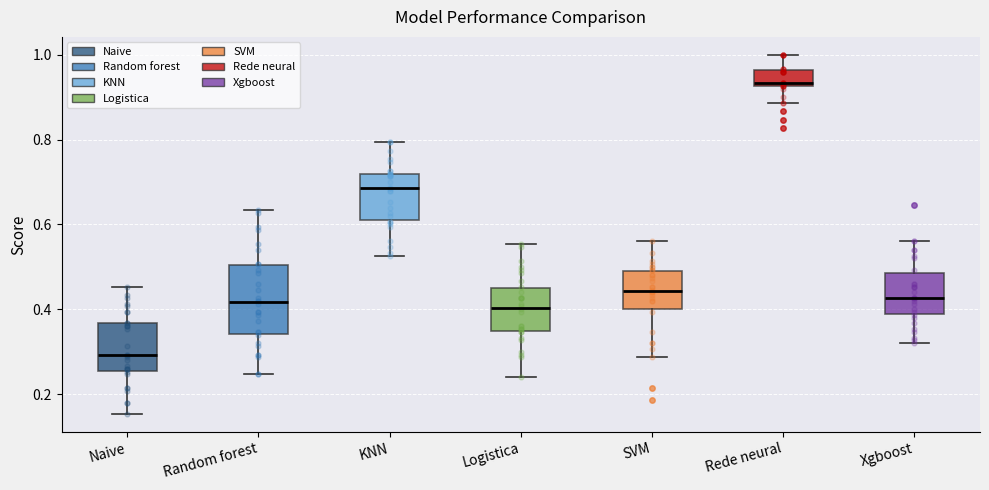

Where is the upper edge of the box for Xgboost on the y-axis? The values are not printed on the chart, so give them approximately, as read against the axis.

0.48